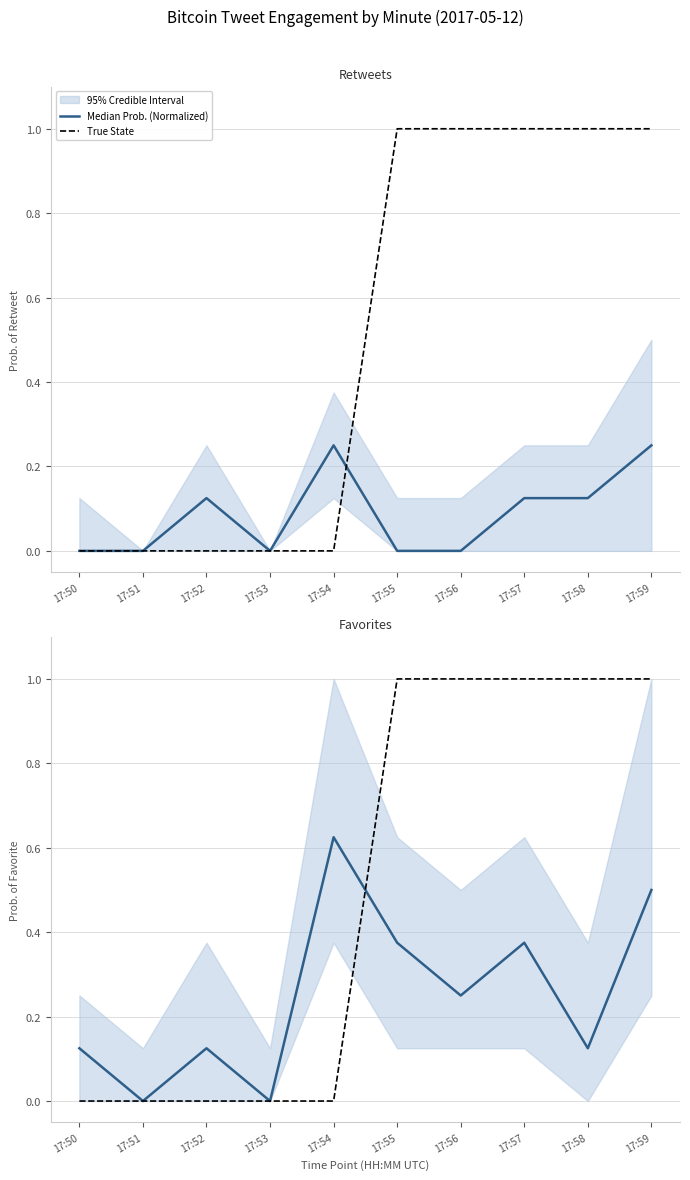

Where is Median Prob. (Normalized) nearest to the value 0?

17:51